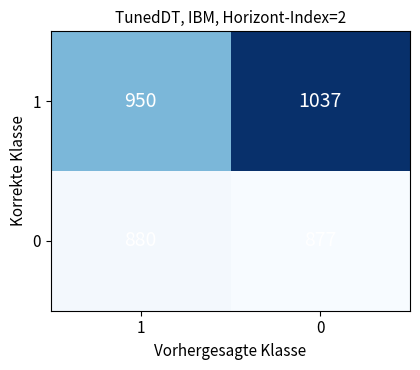

What is the total value across all series at 1?

1830